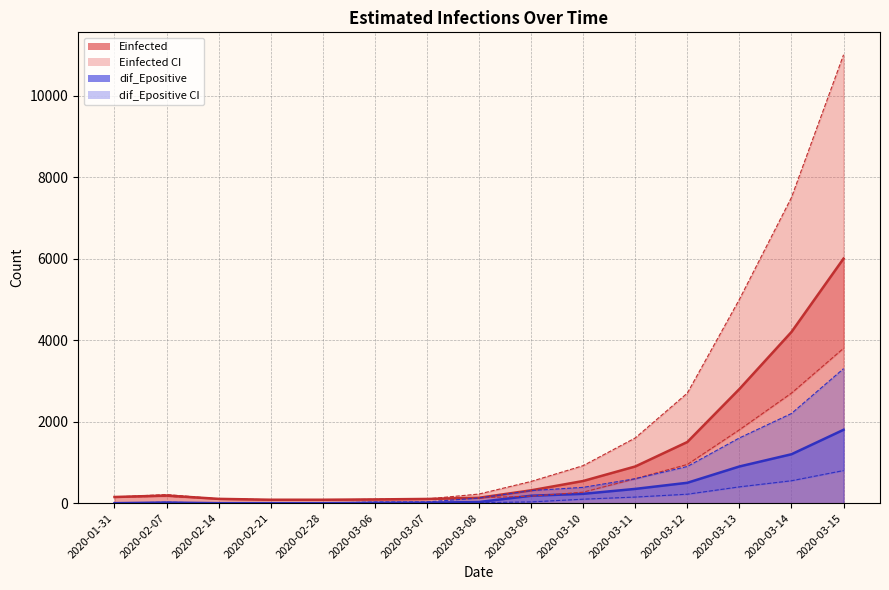

Reading left to right, extract all data points from this chart.

Einfected line: 2020-01-31=151.5	2020-02-07=186.8	2020-02-14=105.6	2020-02-21=84.1	2020-02-28=84.1	2020-03-06=92.0	2020-03-07=103.6	2020-03-08=132.5	2020-03-09=315.0	2020-03-10=544.1	2020-03-11=900.0	2020-03-12=1500.0	2020-03-13=2800.0	2020-03-14=4200.0	2020-03-15=6000.0
dif_Epositive line: 2020-01-31=0.0	2020-02-07=14.7	2020-02-14=0.0	2020-02-21=0.0	2020-02-28=0.0	2020-03-06=7.9	2020-03-07=11.6	2020-03-08=28.9	2020-03-09=182.5	2020-03-10=229.2	2020-03-11=350.0	2020-03-12=500.0	2020-03-13=900.0	2020-03-14=1200.0	2020-03-15=1800.0
Einfected_U: 2020-01-31=151.5	2020-02-07=211.5	2020-02-14=105.6	2020-02-21=84.1	2020-02-28=84.1	2020-03-06=92.0	2020-03-07=103.6	2020-03-08=224.2	2020-03-09=533.0	2020-03-10=920.9	2020-03-11=1600.0	2020-03-12=2700.0	2020-03-13=5000.0	2020-03-14=7500.0	2020-03-15=11000.0
Einfected_L: 2020-01-31=151.5	2020-02-07=168.7	2020-02-14=105.6	2020-02-21=84.1	2020-02-28=84.1	2020-03-06=92.0	2020-03-07=103.6	2020-03-08=132.5	2020-03-09=172.3	2020-03-10=270.0	2020-03-11=600.0	2020-03-12=950.0	2020-03-13=1800.0	2020-03-14=2700.0	2020-03-15=3800.0
dif_Epositive_U: 2020-01-31=0.0	2020-02-07=24.9	2020-02-14=0.0	2020-02-21=0.0	2020-02-28=0.0	2020-03-06=29.7	2020-03-07=31.3	2020-03-08=126.0	2020-03-09=308.8	2020-03-10=387.8	2020-03-11=600.0	2020-03-12=900.0	2020-03-13=1600.0	2020-03-14=2200.0	2020-03-15=3300.0
dif_Epositive_L: 2020-01-31=0.0	2020-02-07=7.3	2020-02-14=0.0	2020-02-21=0.0	2020-02-28=0.0	2020-03-06=3.9	2020-03-07=5.8	2020-03-08=13.1	2020-03-09=31.3	2020-03-10=97.7	2020-03-11=150.0	2020-03-12=220.0	2020-03-13=400.0	2020-03-14=550.0	2020-03-15=800.0